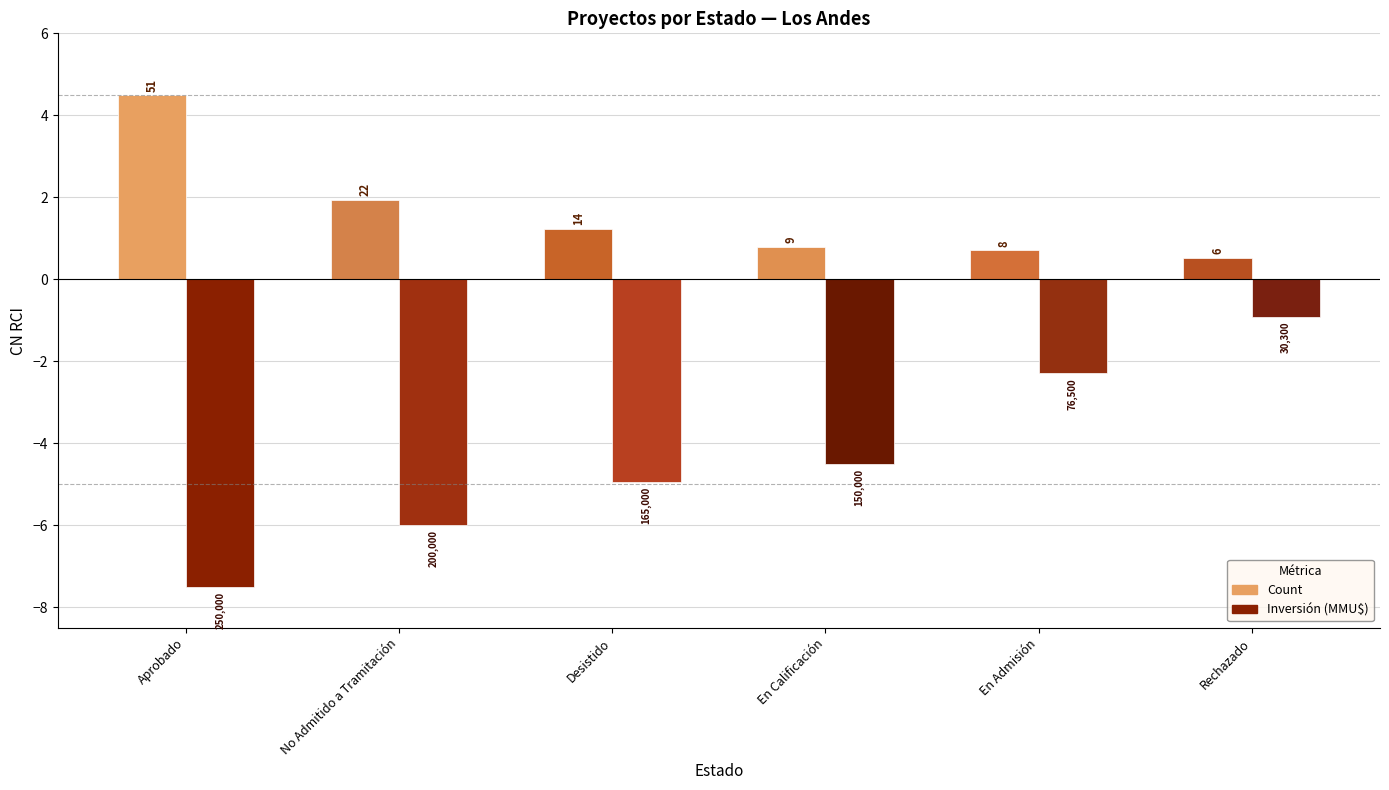

Are the bars grouped side by side (vs. stacked)?

Yes